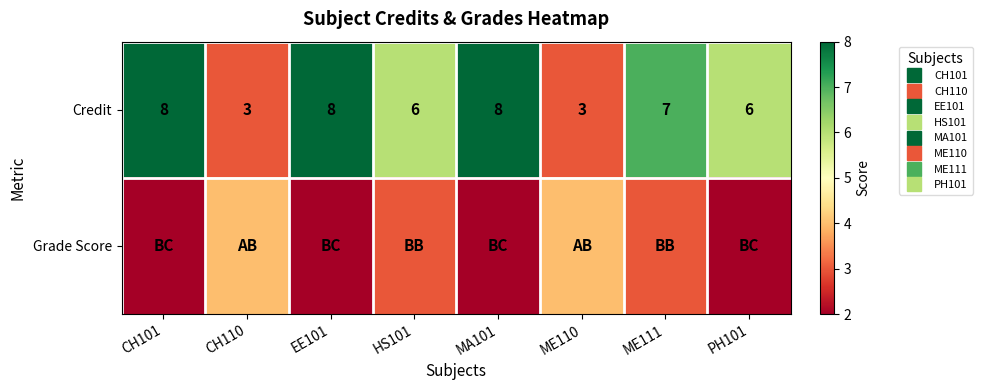

Rank the series at CH101 from lowest to highest value.

Grade Score, Credit